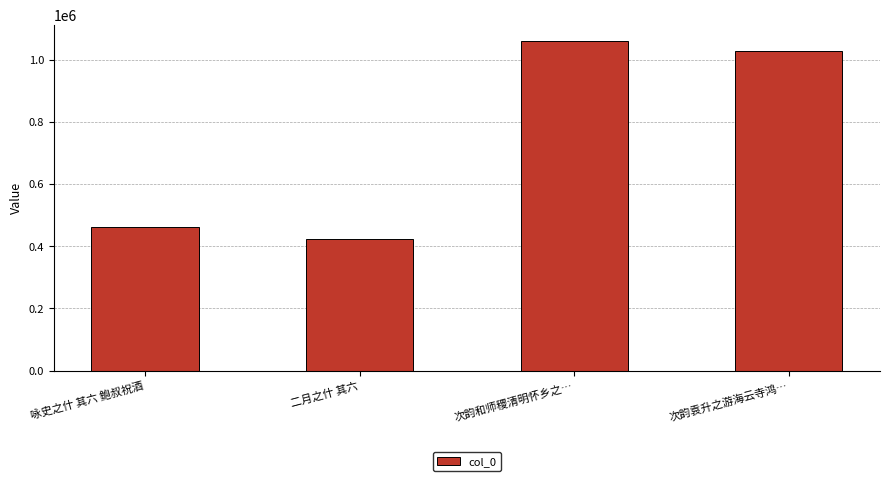

What is the change in value from 二月之什 其六 to 次韵和师稷清明怀乡之…?

+634866